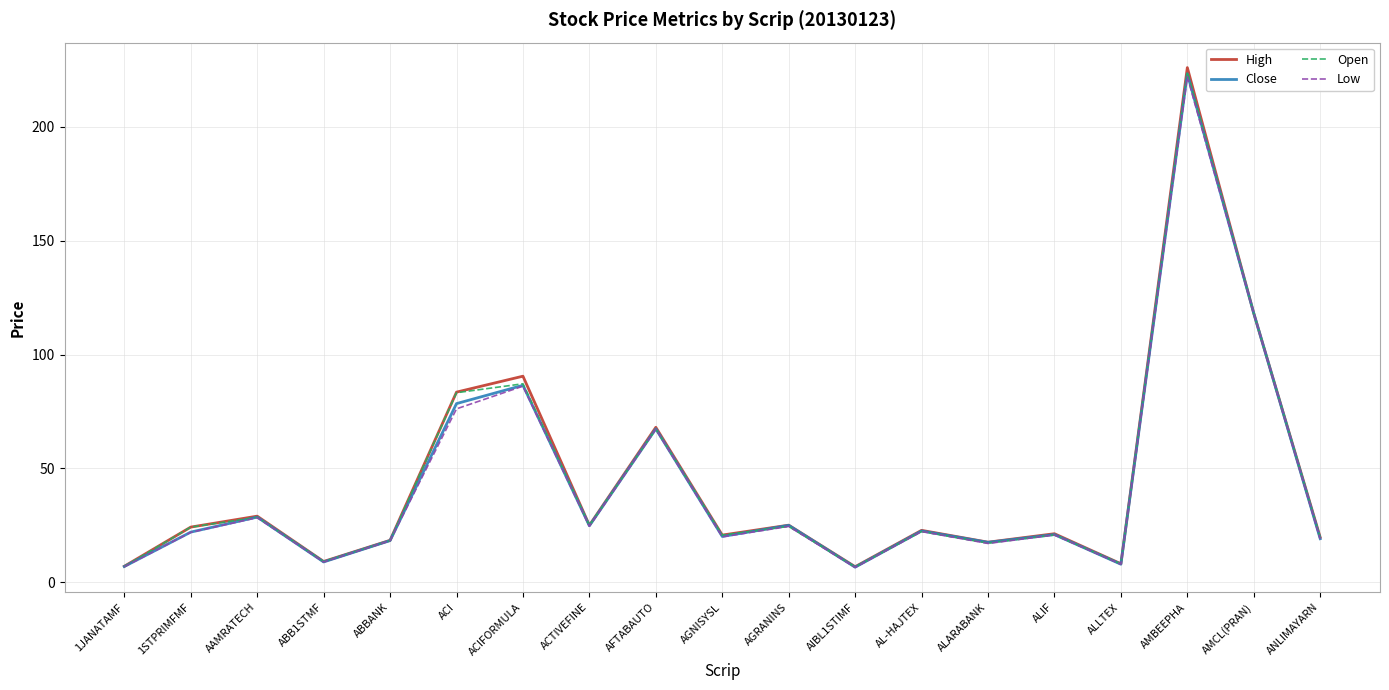

What is the greatest value displayed?

226.0